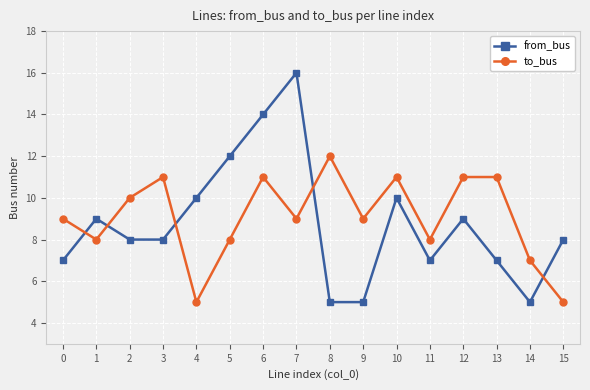

Where is the first local minimum for to_bus?

1